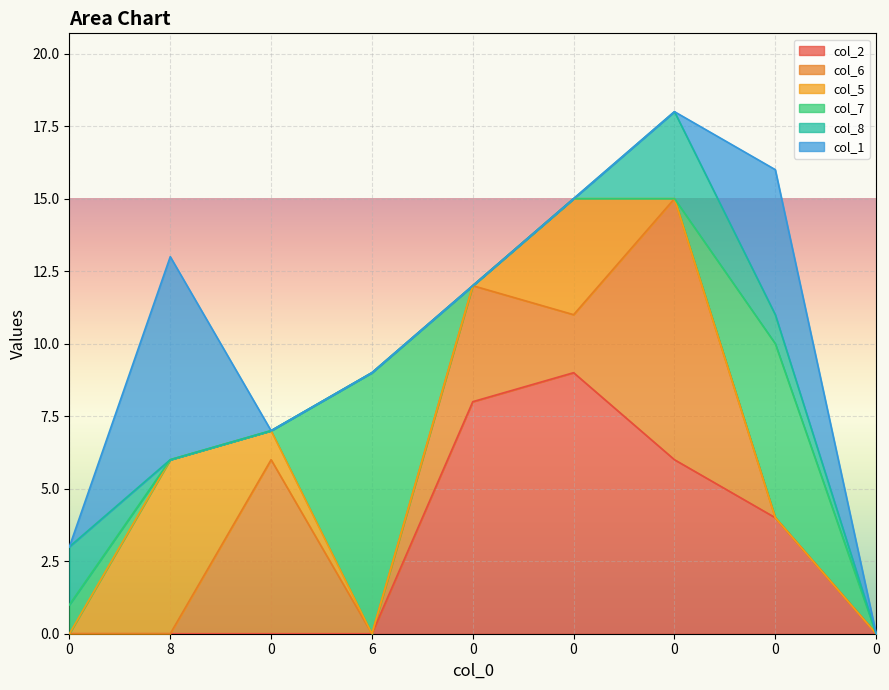

Does the chart display data point markers on the line(s)?

No